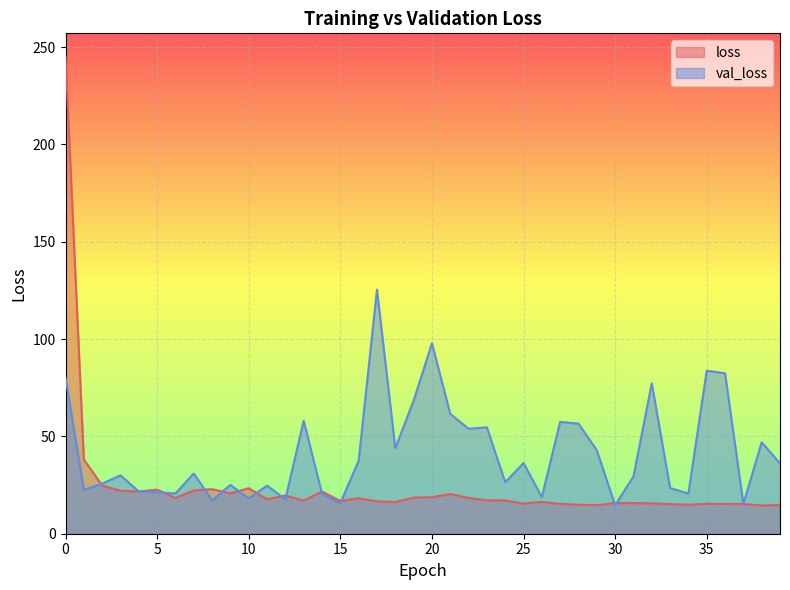

Is it true that val_loss equals 7.1 at 8?

False